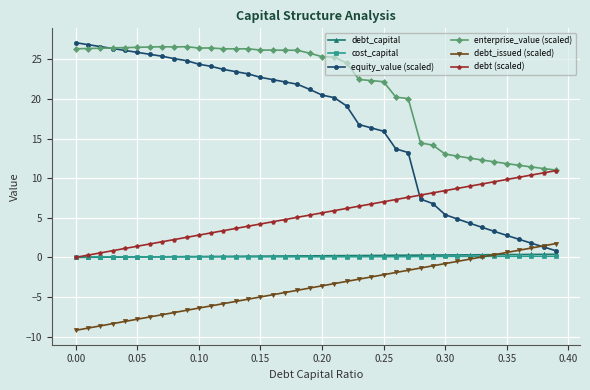

What is the smallest value displayed?

-9.2